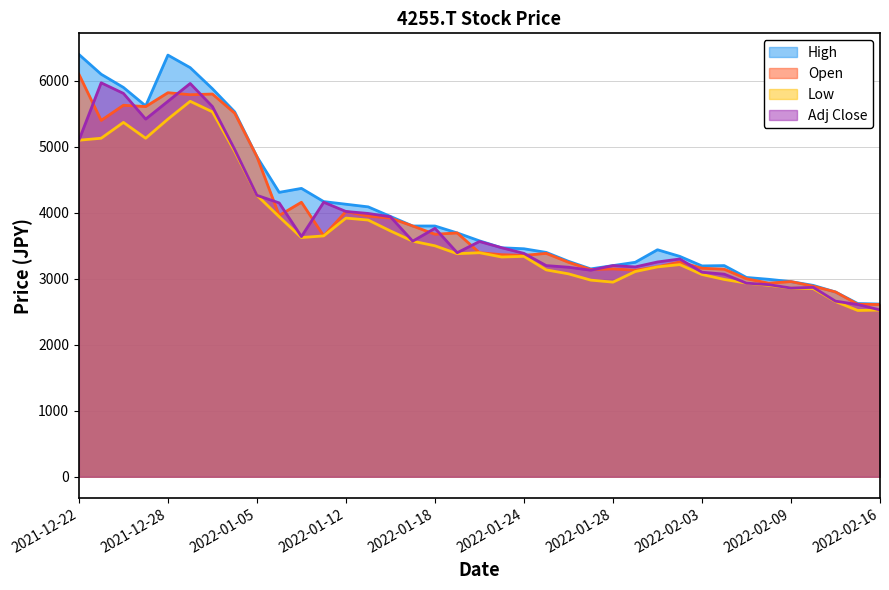

What is the total value across all series at 2022-01-21?

13635